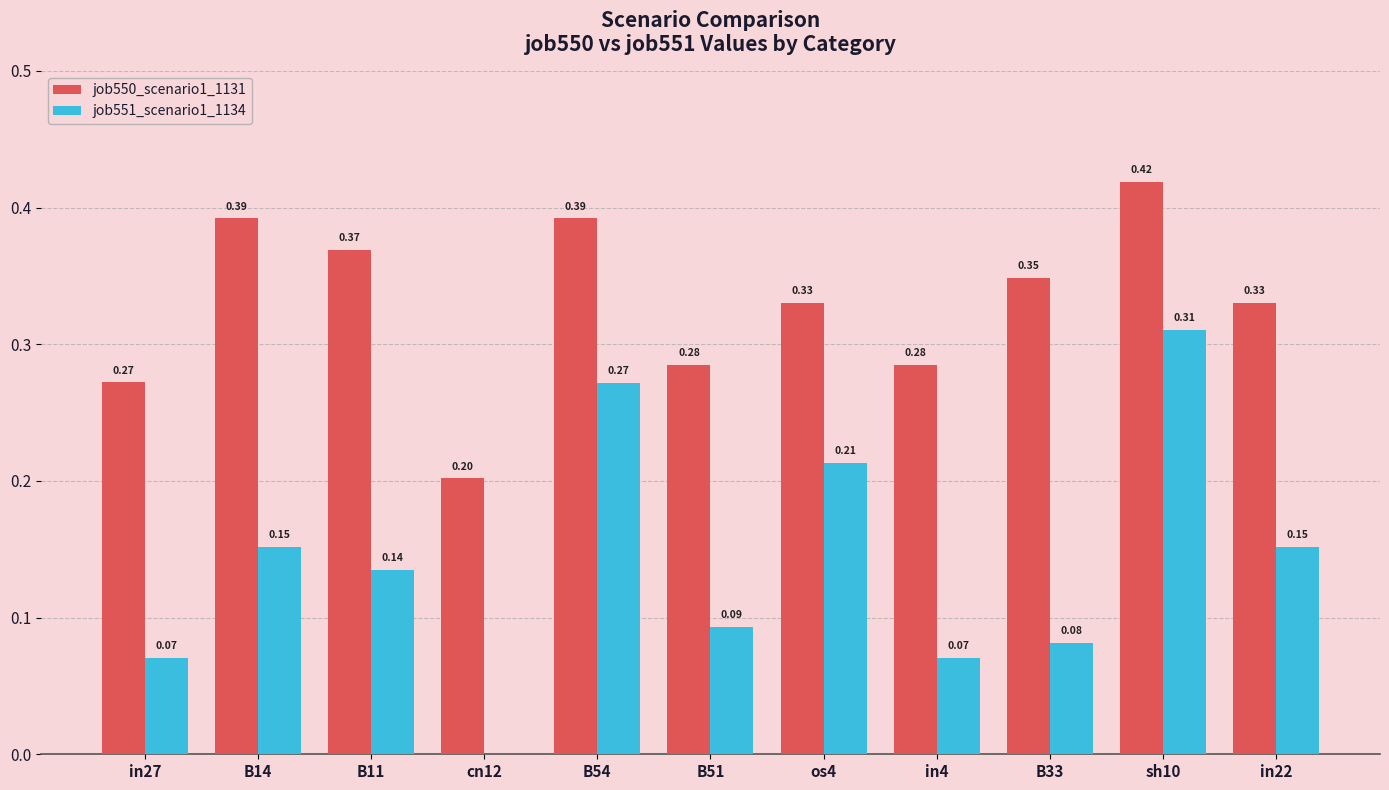

Which series changed the most between B11 and B51?

job550_scenario1_1131